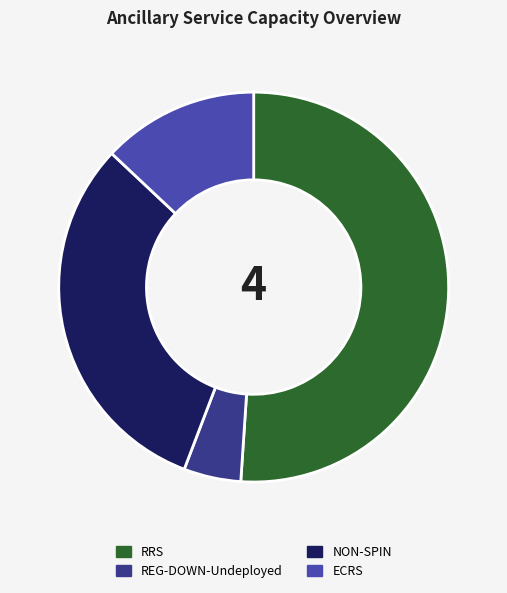

Is it true that RRS is 51% of the pie?

True